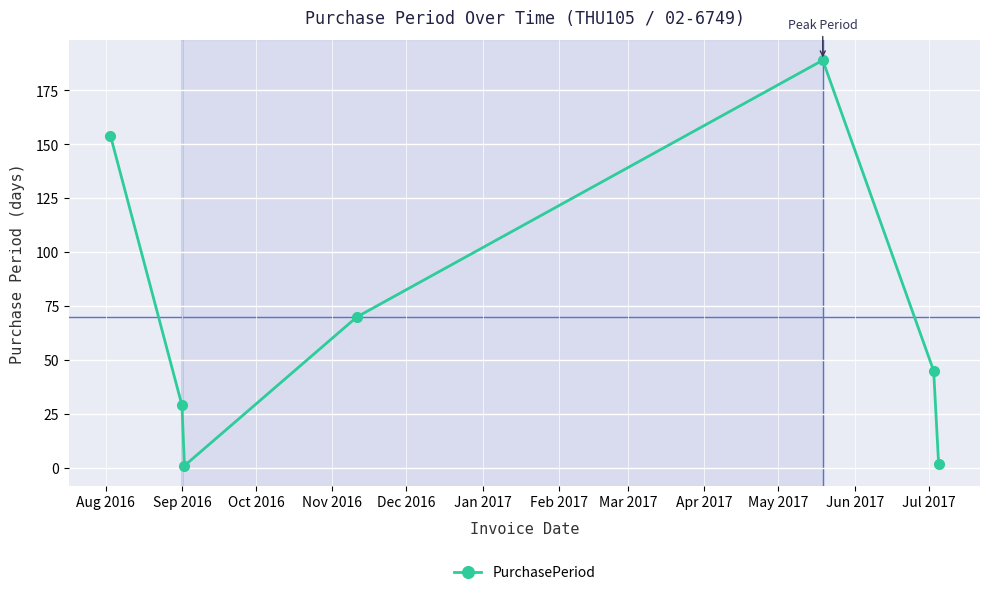

Reading left to right, list all the values displayed in this chart.

154	29	1	70	189	45	2